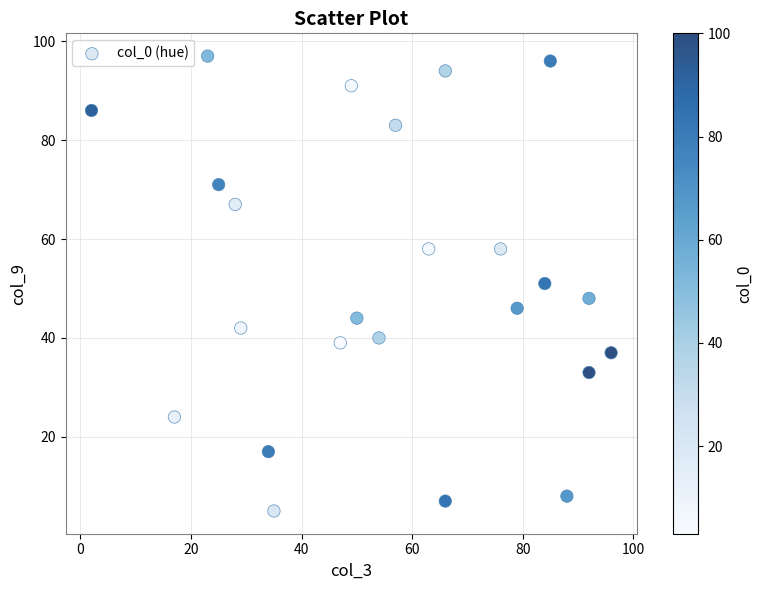

What is the range of Y values (max minus min)?

92